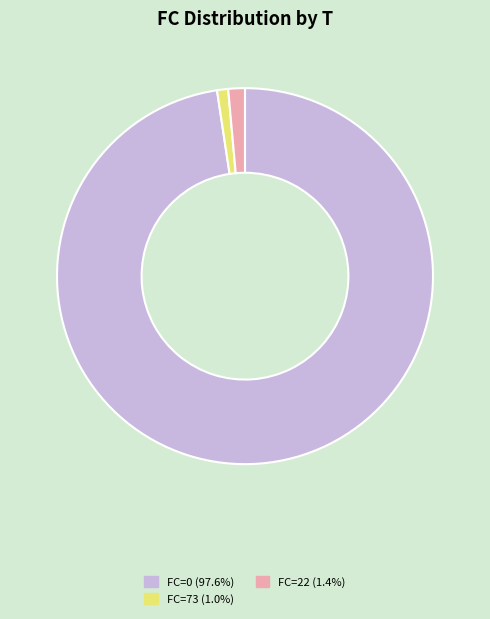

Is there any slice that represents more than half of the pie?

Yes